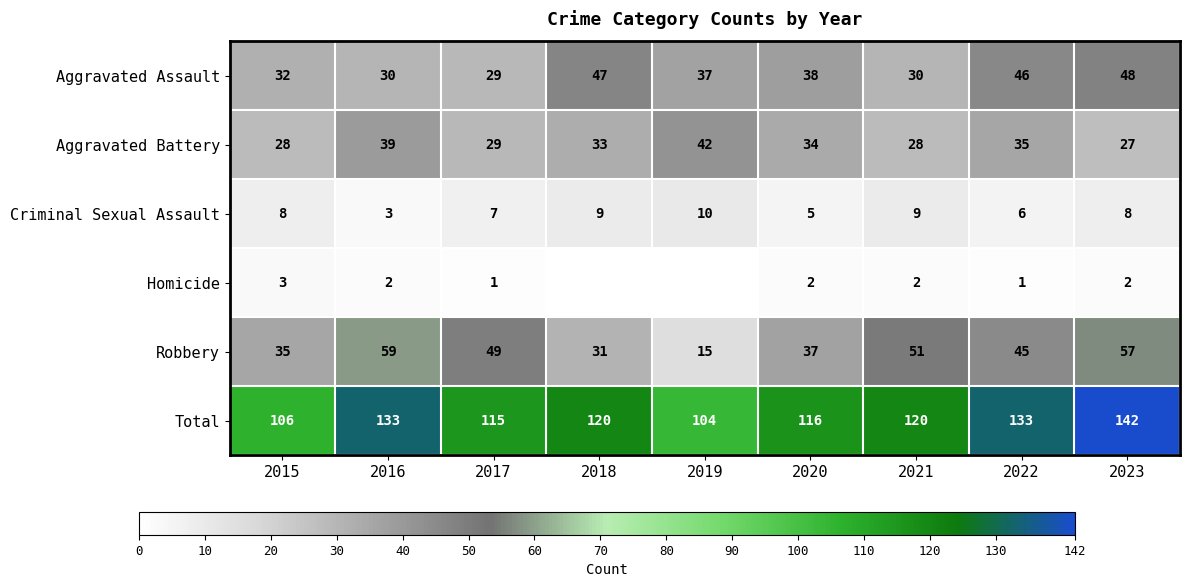

Which label corresponds to the smallest value in the chart?

2018